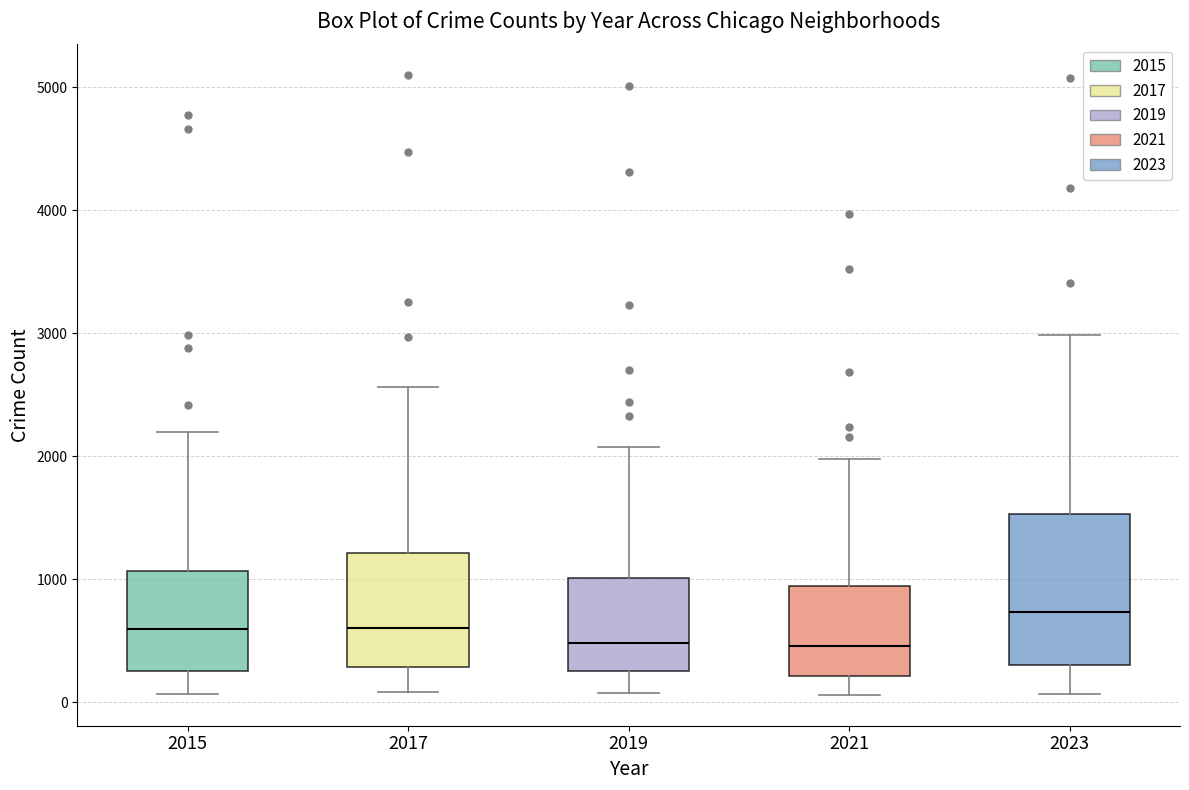

Which box is the tallest, from its lower edge to its upper edge?

2023